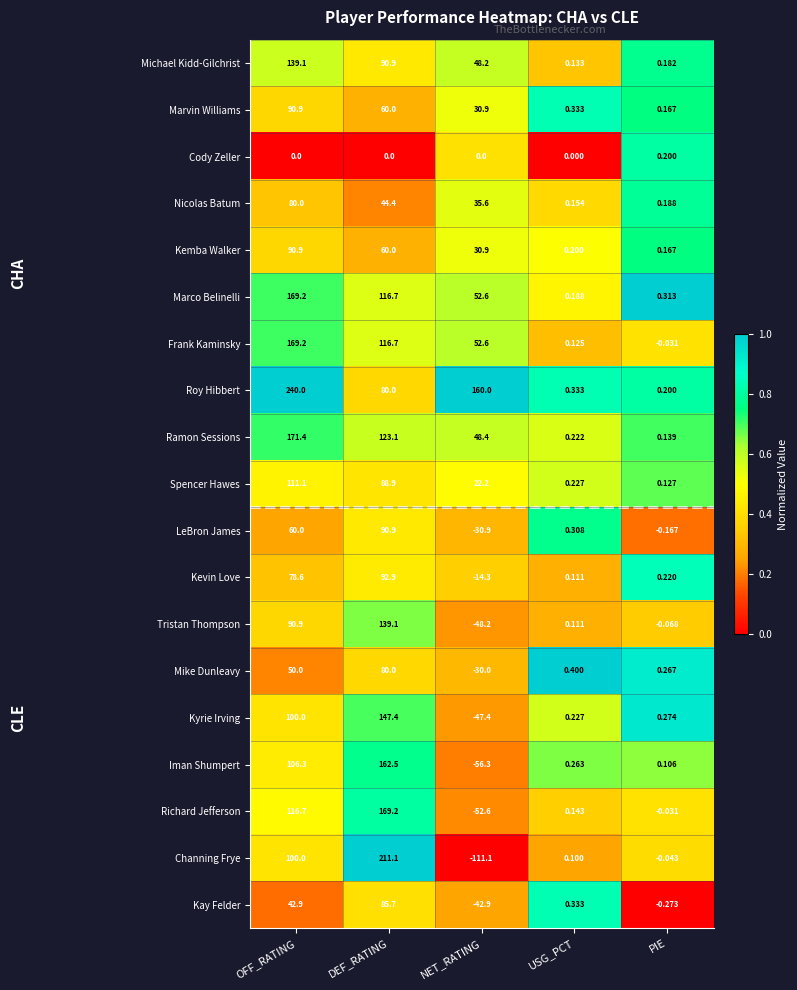

Which series changed the most between OFF_RATING and DEF_RATING?

Roy Hibbert